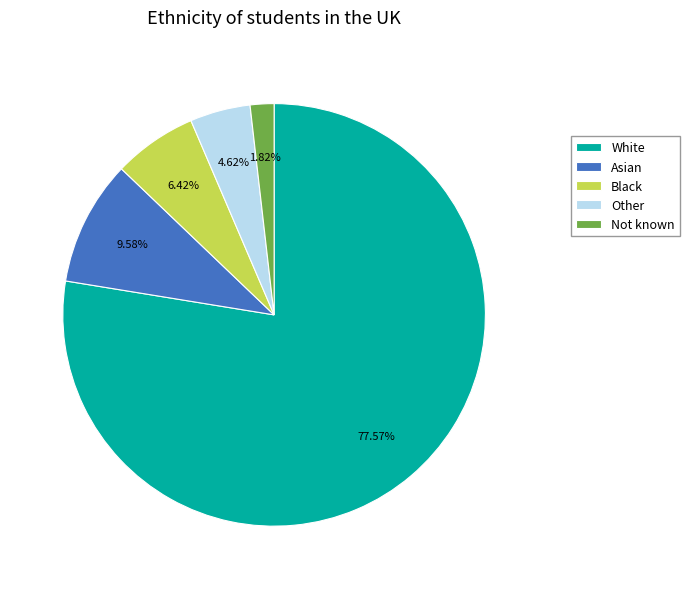

How many slices are in this pie chart?

5